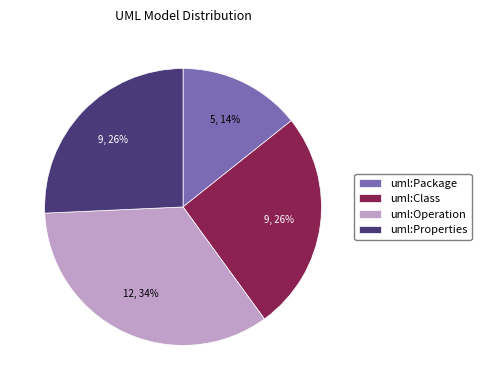

To the nearest percent, what is the combined percentage of uml:Properties and uml:Operation?

60%